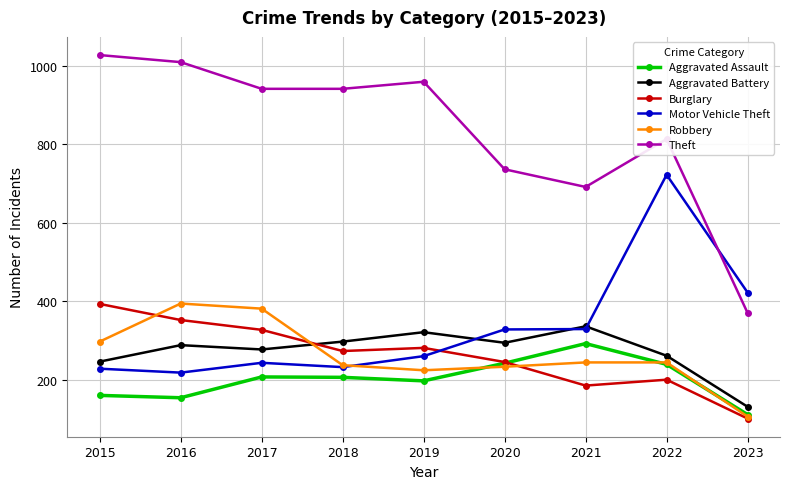

What is the minimum value shown in the chart?

101